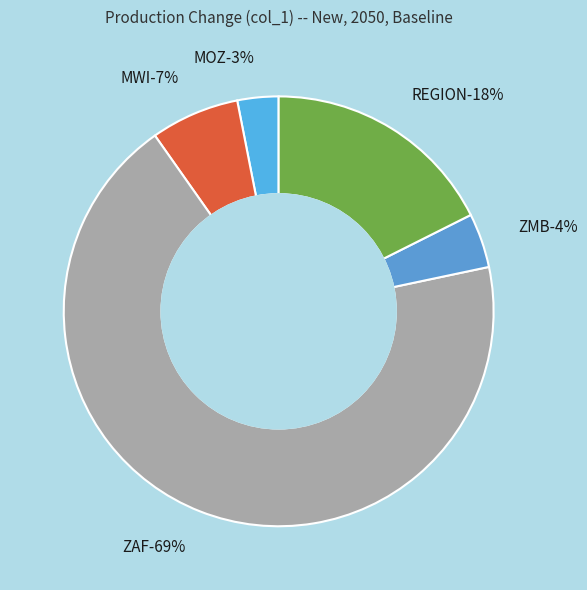

True or false: ZAF accounts for 82% of the total.

False